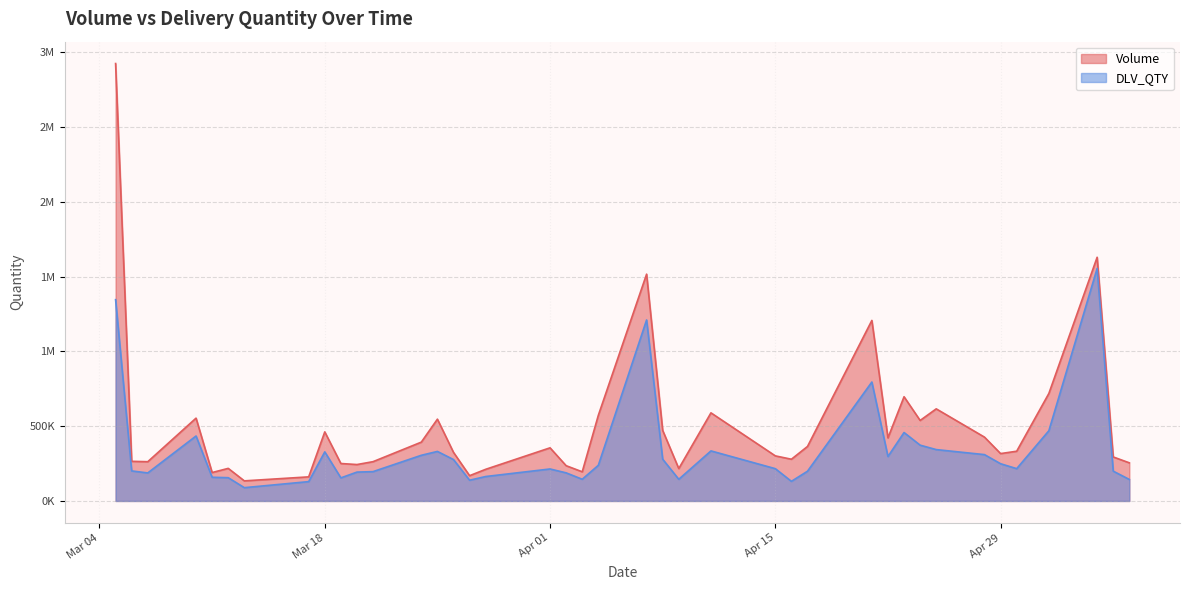

At how many categories does at least one series exceed 2836180?

1